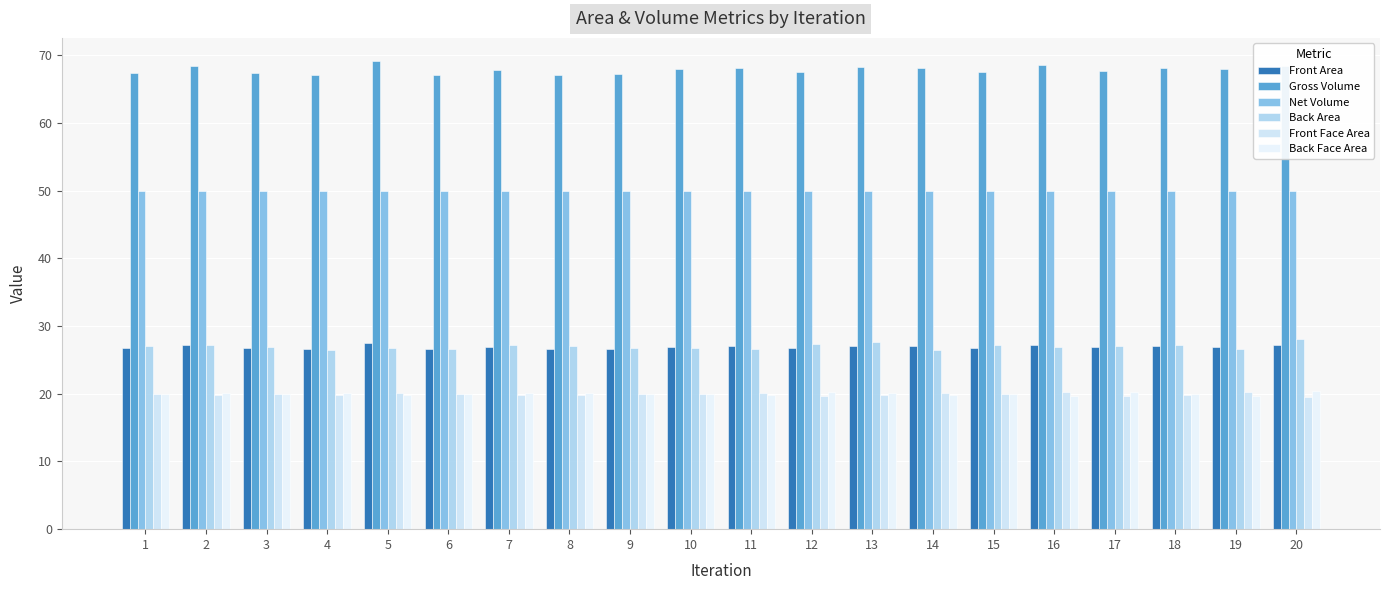

At how many categories does at least one series exceed 54?

20